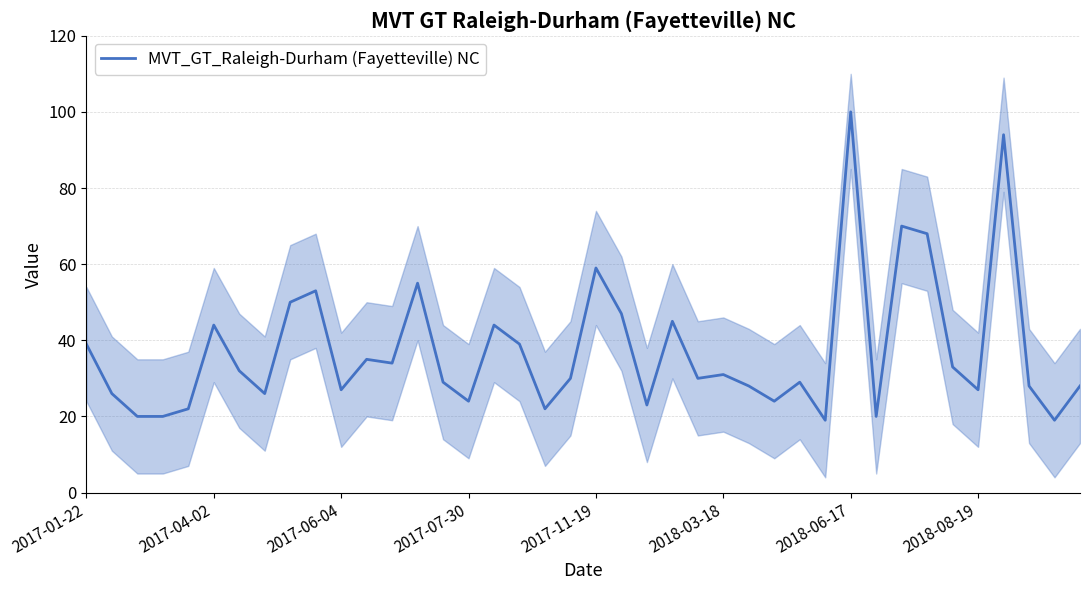

True or false: the data shows 61 at 11.

False